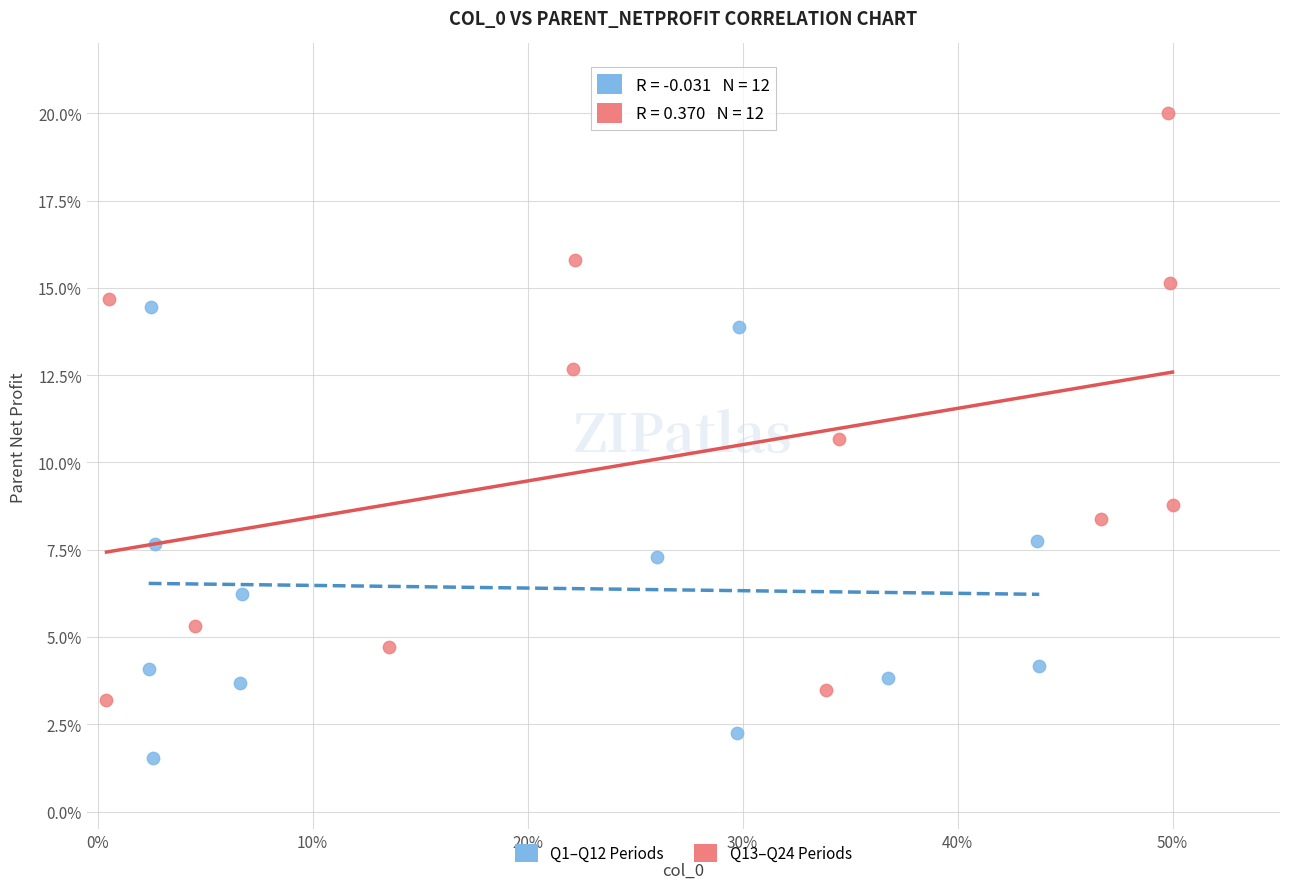

What are all the series names shown in the legend?

Q1–Q12 Periods, Q13–Q24 Periods